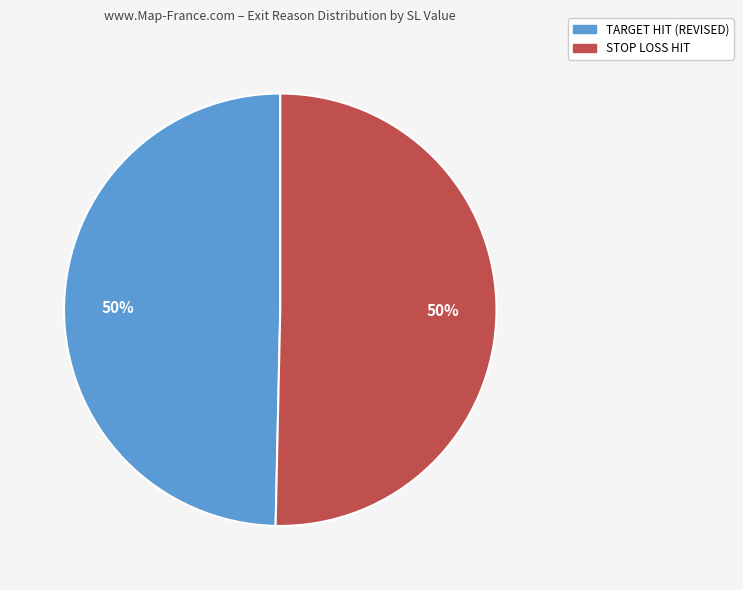

How many slices are in this pie chart?

2